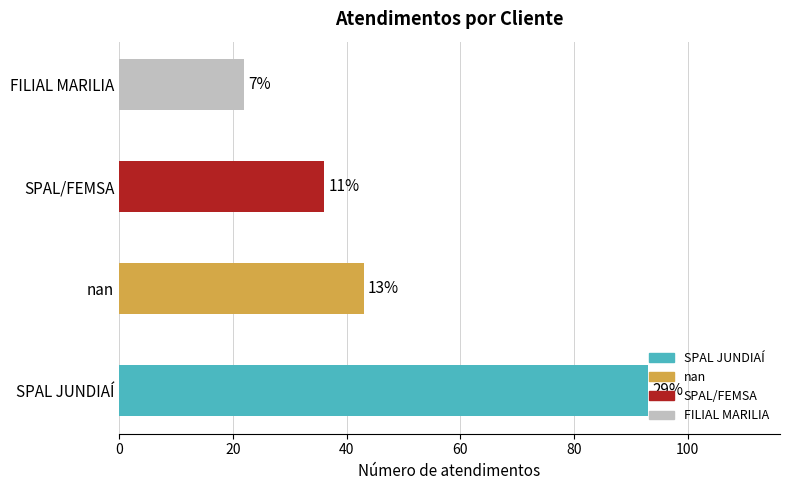

What is the average value?

48